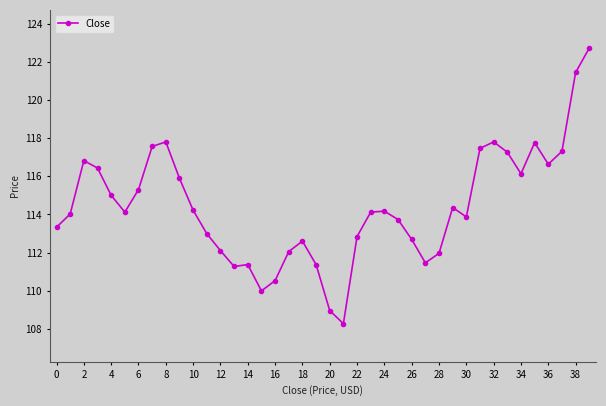

What is the value of the 9th point from the left?

117.8